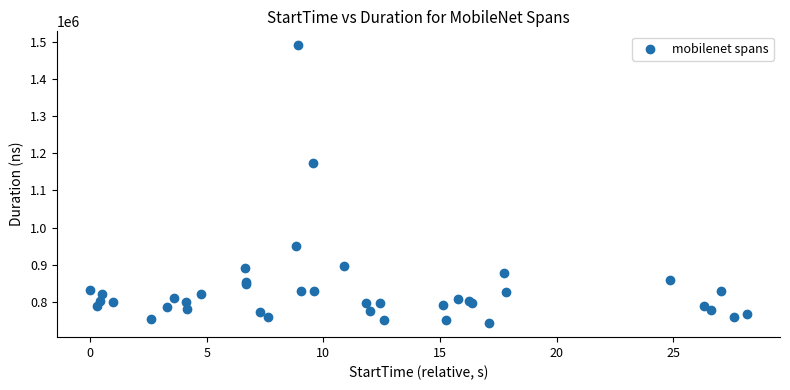

What Y value in the scatter plot is closest to 1116661?

1172955